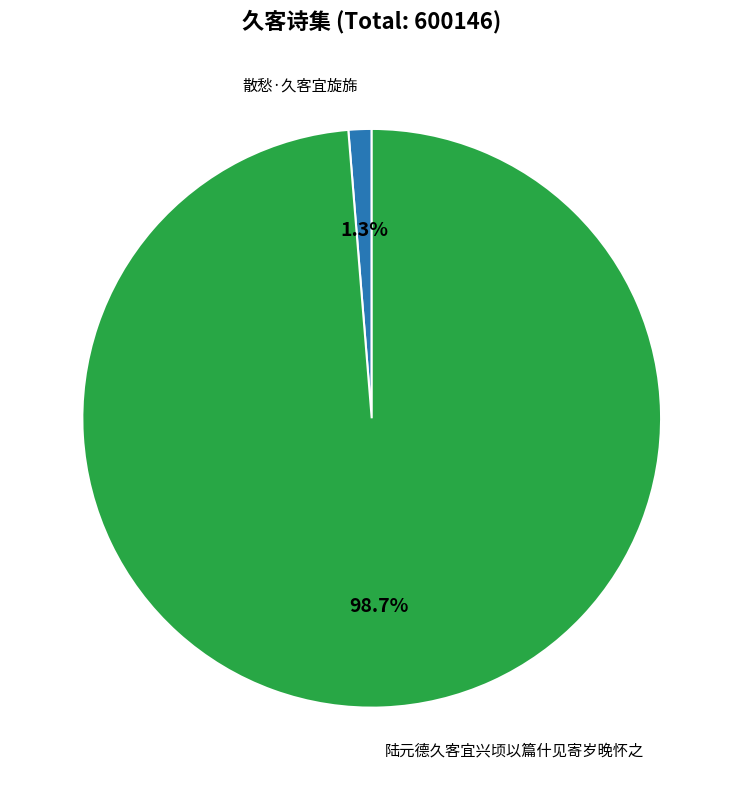

Rank the categories by value from highest to lowest.

陆元德久客宜兴顷以篇什见寄岁晚怀之, 散愁·久客宜旋旆